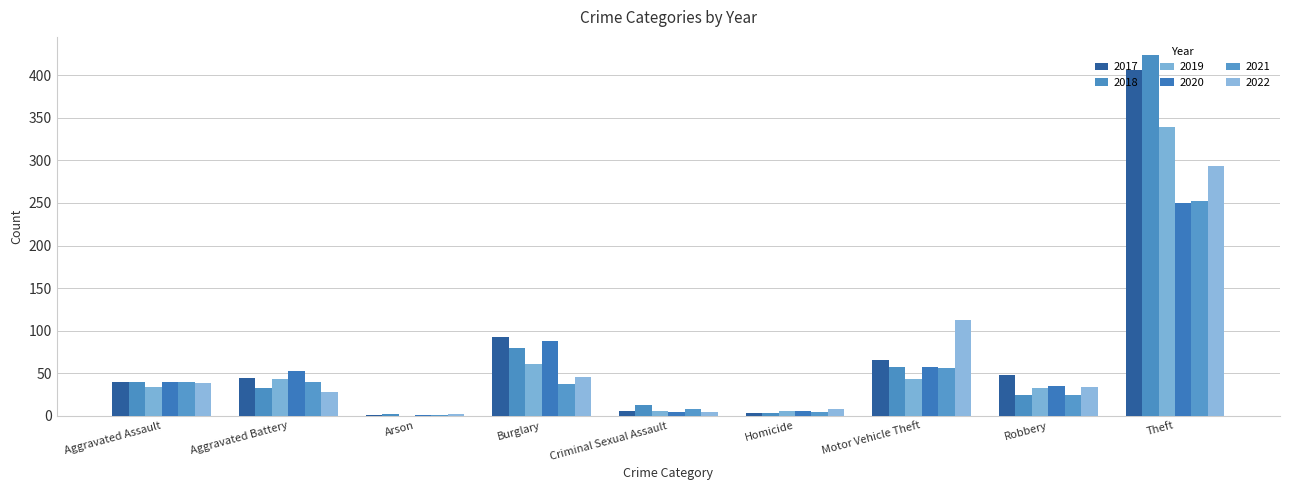

Reading left to right, what are all the values shown in this chart?

2017: 39	44	1	93	5	3	66	48	406
2018: 39	32	2	80	12	3	57	24	424
2019: 34	43	0	61	5	5	43	32	339
2020: 39	52	1	88	4	6	57	35	250
2021: 39	40	1	37	8	4	56	24	252
2022: 38	28	2	46	4	8	113	34	293